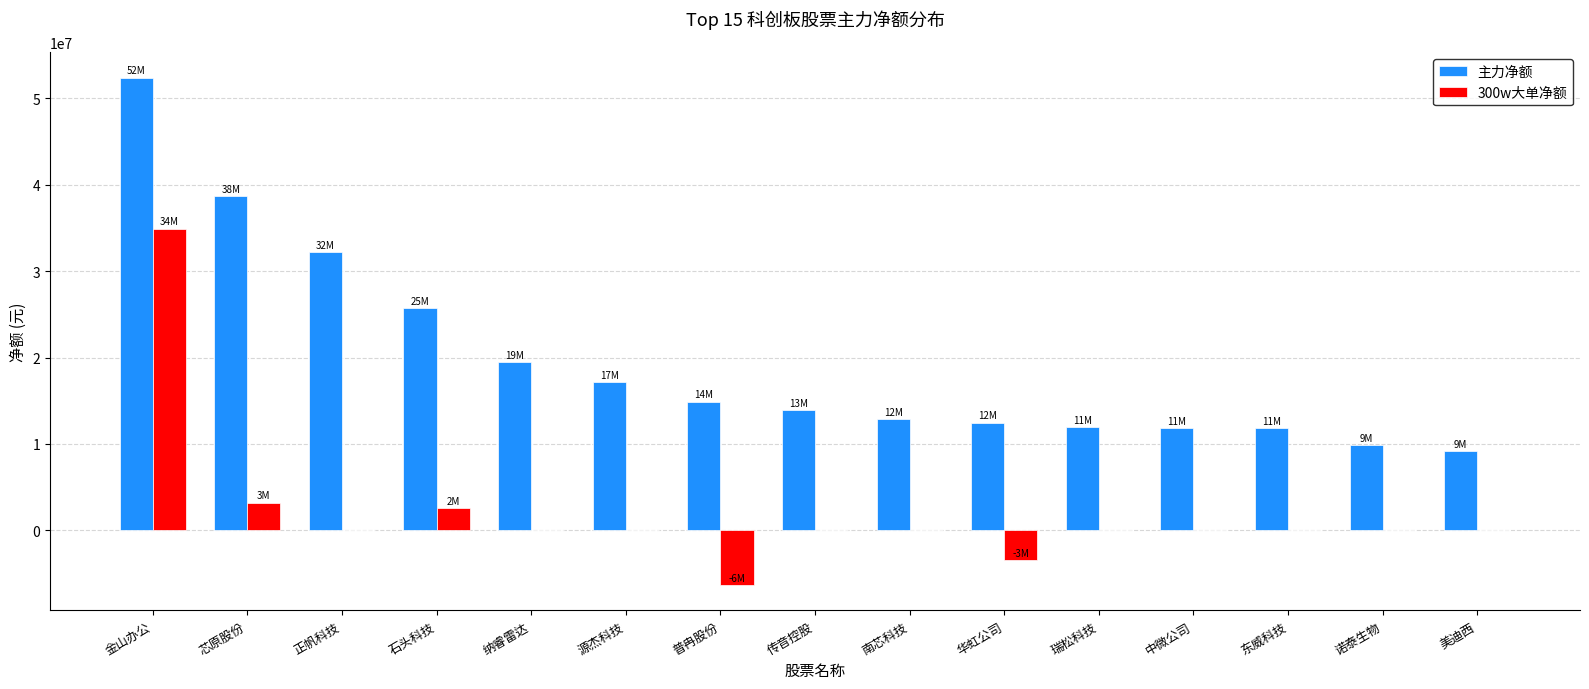

At which category is the sum across all series the highest?

金山办公